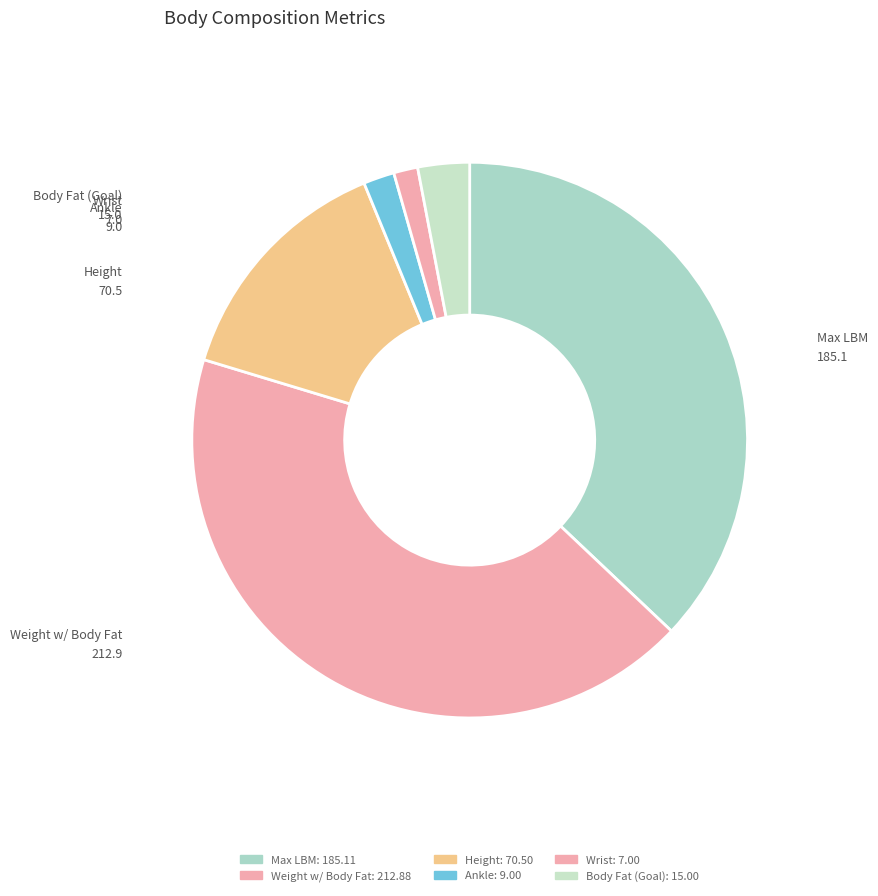

What is the largest slice in the pie chart?

Weight w/ Body Fat